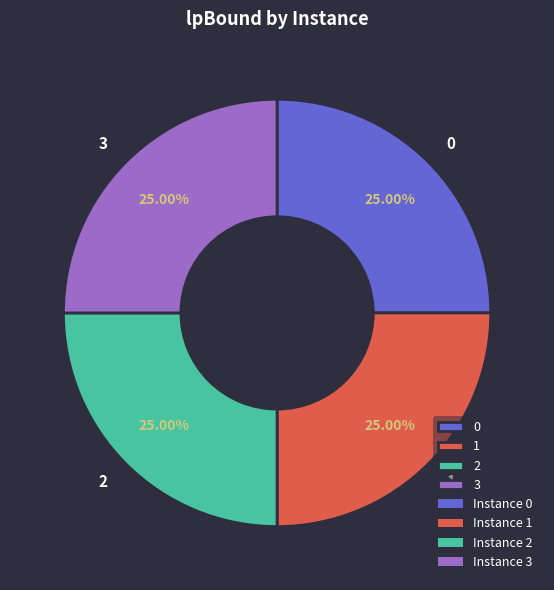

Is it true that 2 is 32% of the pie?

False